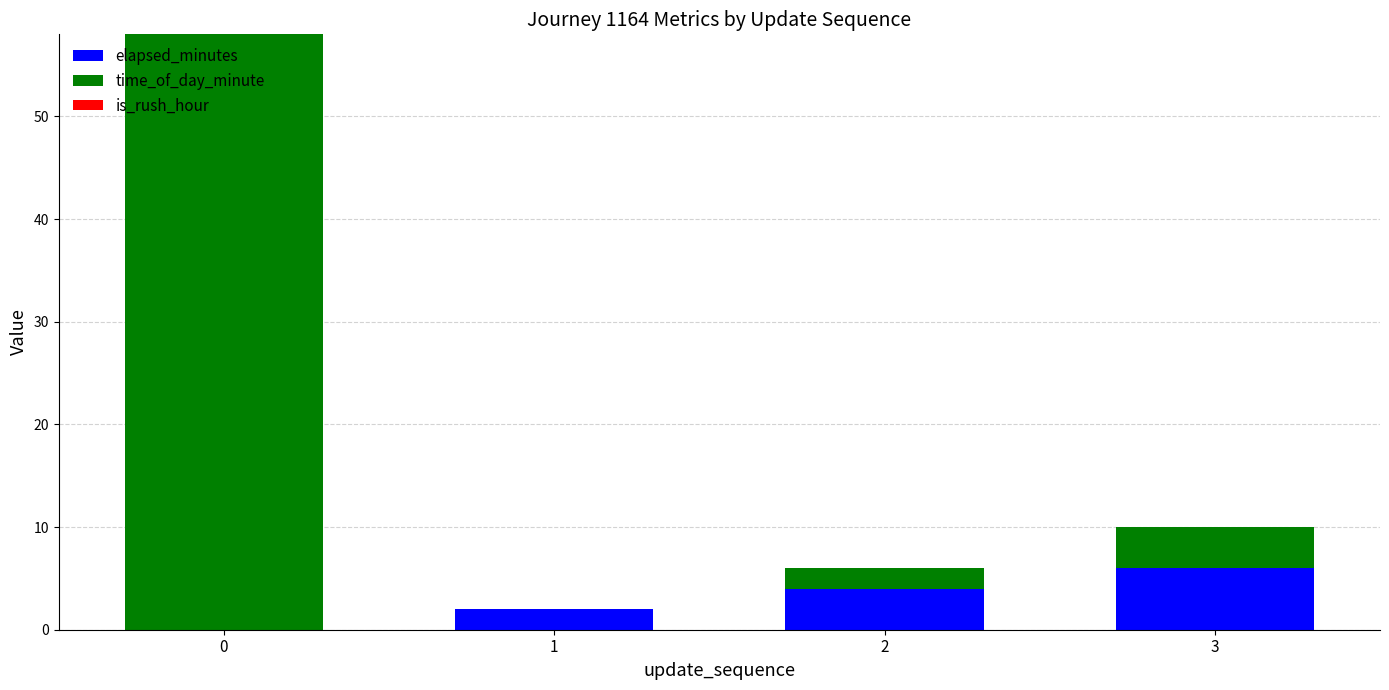

Which category has the highest value in the elapsed_minutes series?

3